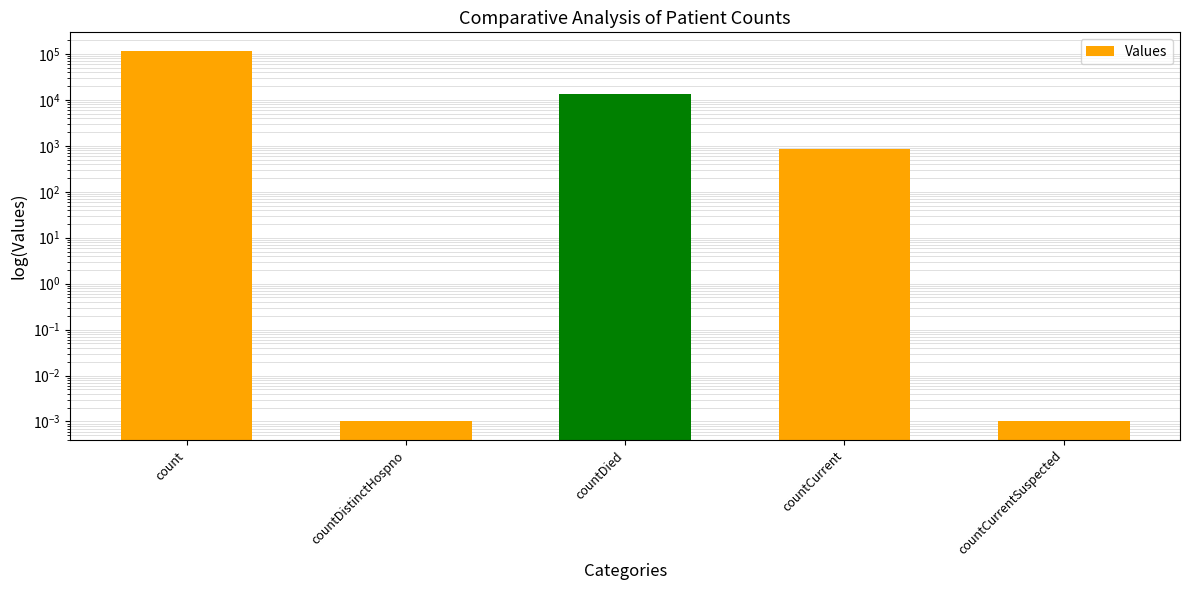

What is the average value?

26276.6